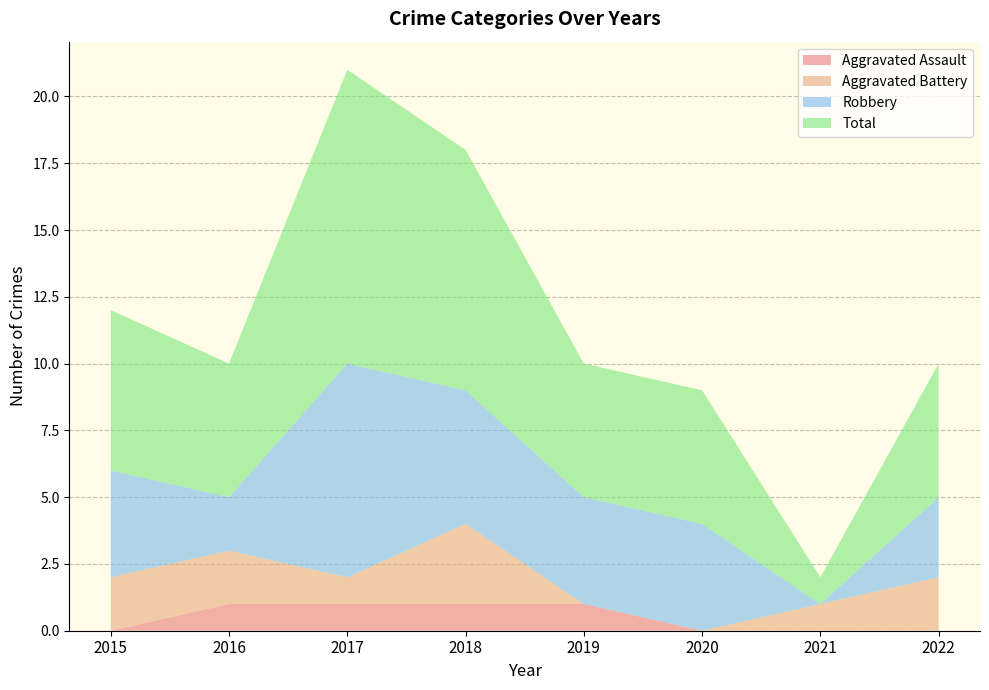

Reading left to right, list all the values displayed in this chart.

Aggravated Assault: 0	1	1	1	1	0	0	0
Aggravated Battery: 2	2	1	3	0	0	1	2
Robbery: 4	2	8	5	4	4	0	3
Total: 6	5	11	9	5	5	1	5